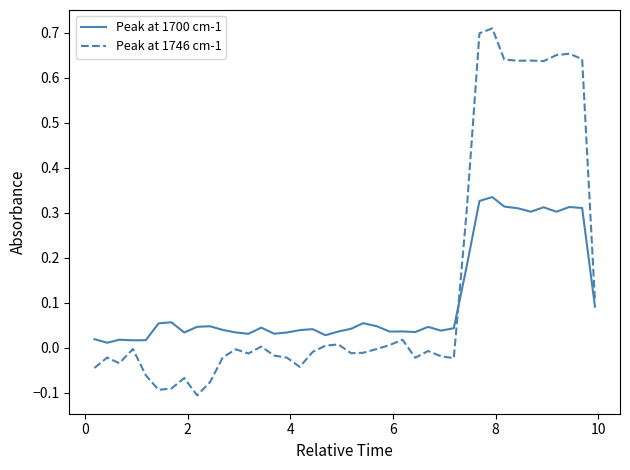

List the series in order of their peak value, highest first.

Peak at 1746 cm-1, Peak at 1700 cm-1